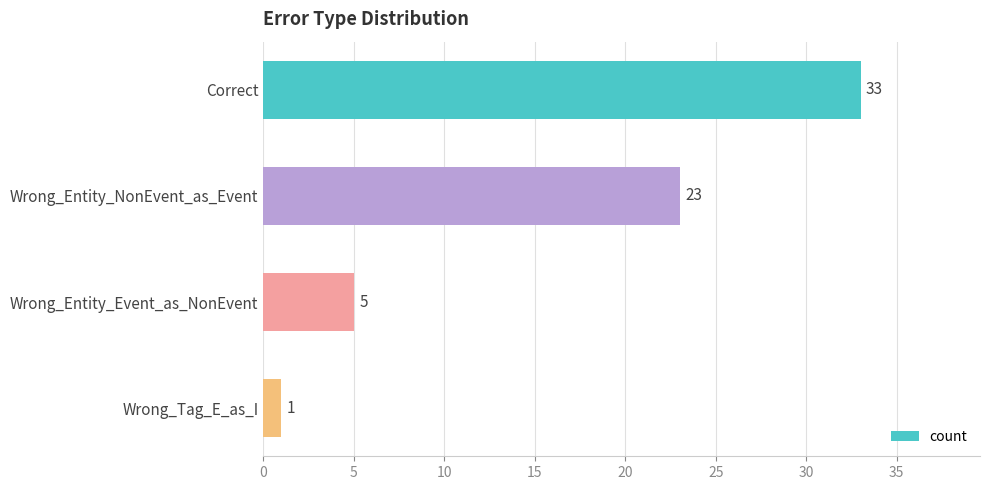

What is the difference between the maximum and second lowest values?

28